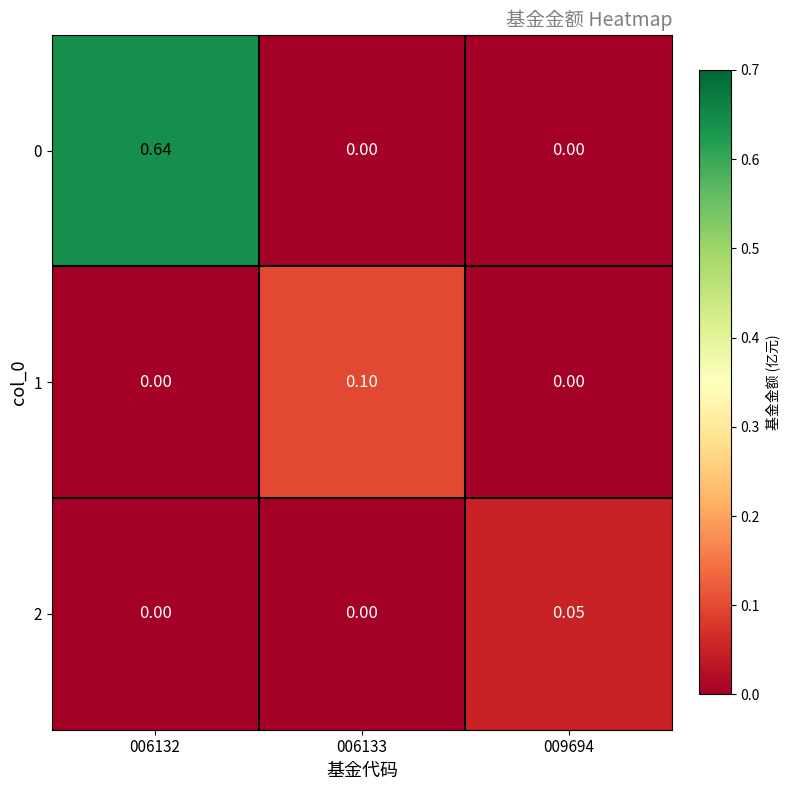

Is the value of 0 at 006132 greater than the value of 1 at 006132?

Yes